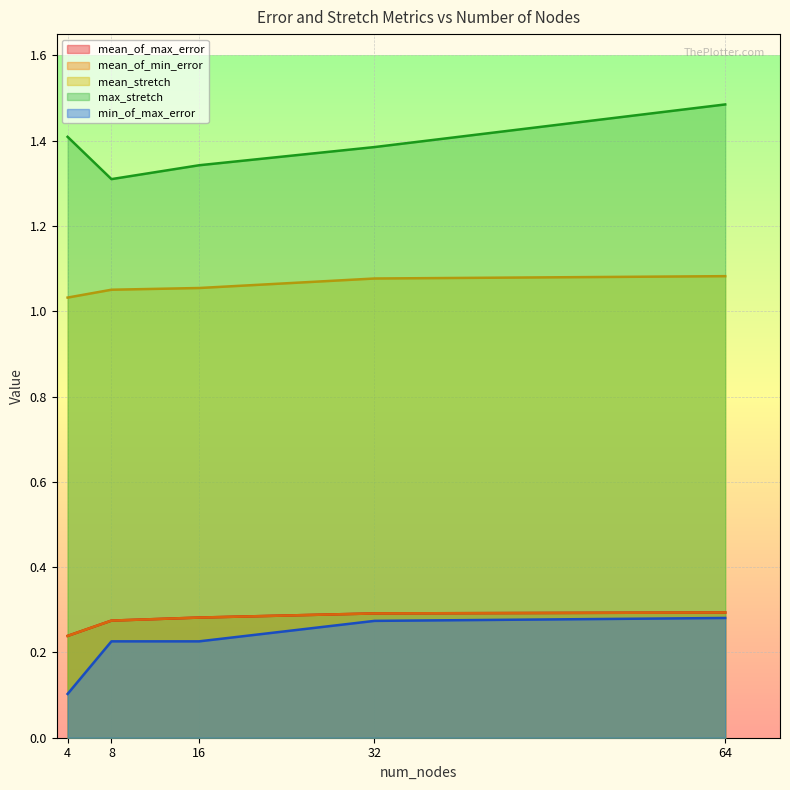

Rank the series by their maximum value, from highest to lowest.

max_stretch, mean_stretch, mean_of_max_error, mean_of_min_error, min_of_max_error